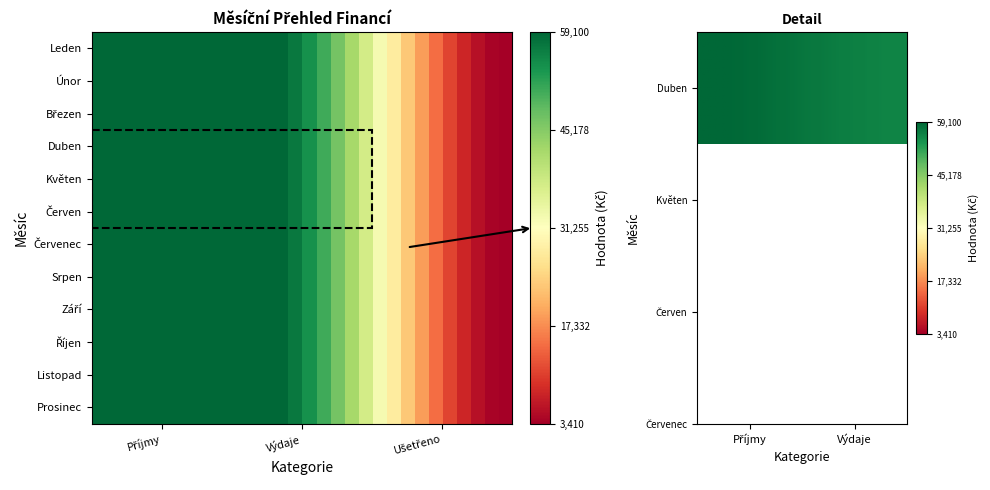

What is the minimum value shown in the chart?

3410